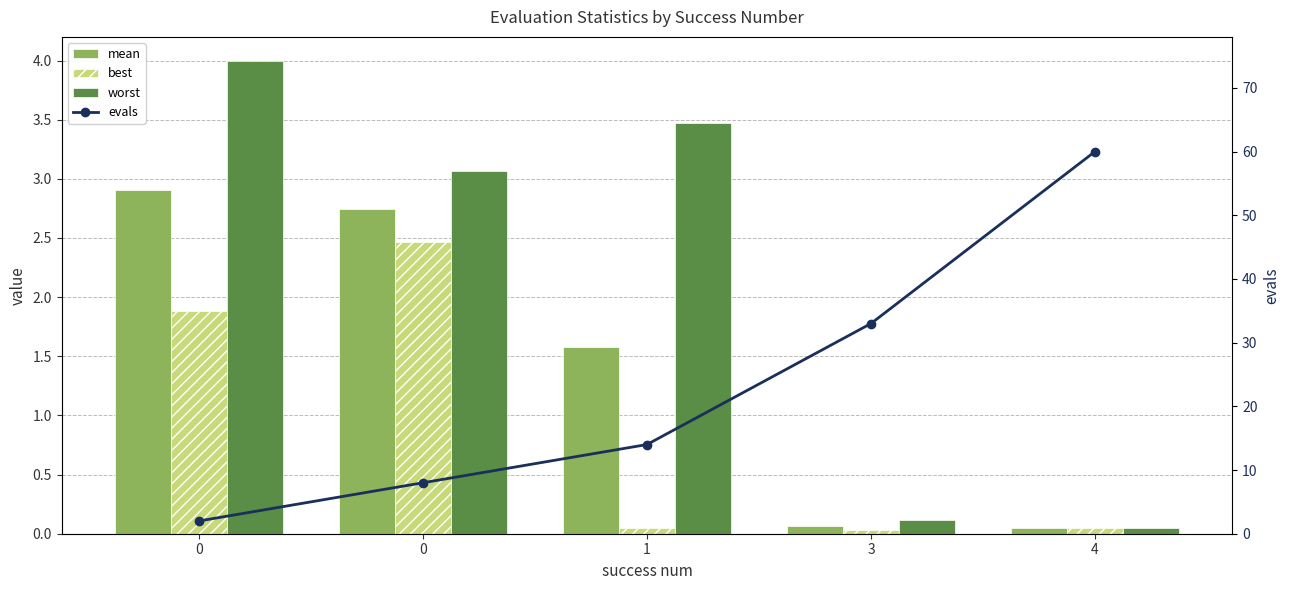

What is the value of the mean bar at the 1st from the left?

2.9